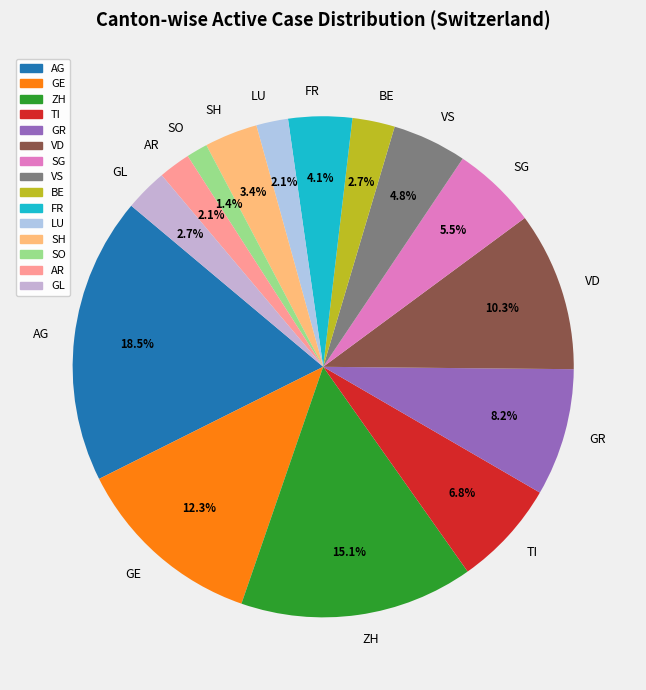

To the nearest percent, what percentage of the pie is ZH?

15%